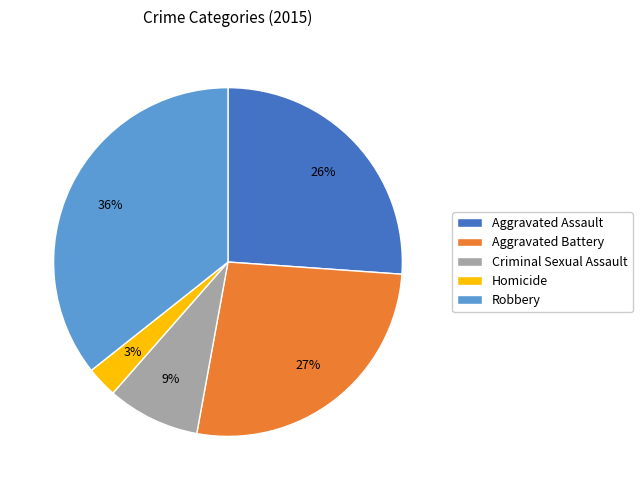

What percentage is the Homicide slice, to the nearest percent?

3%